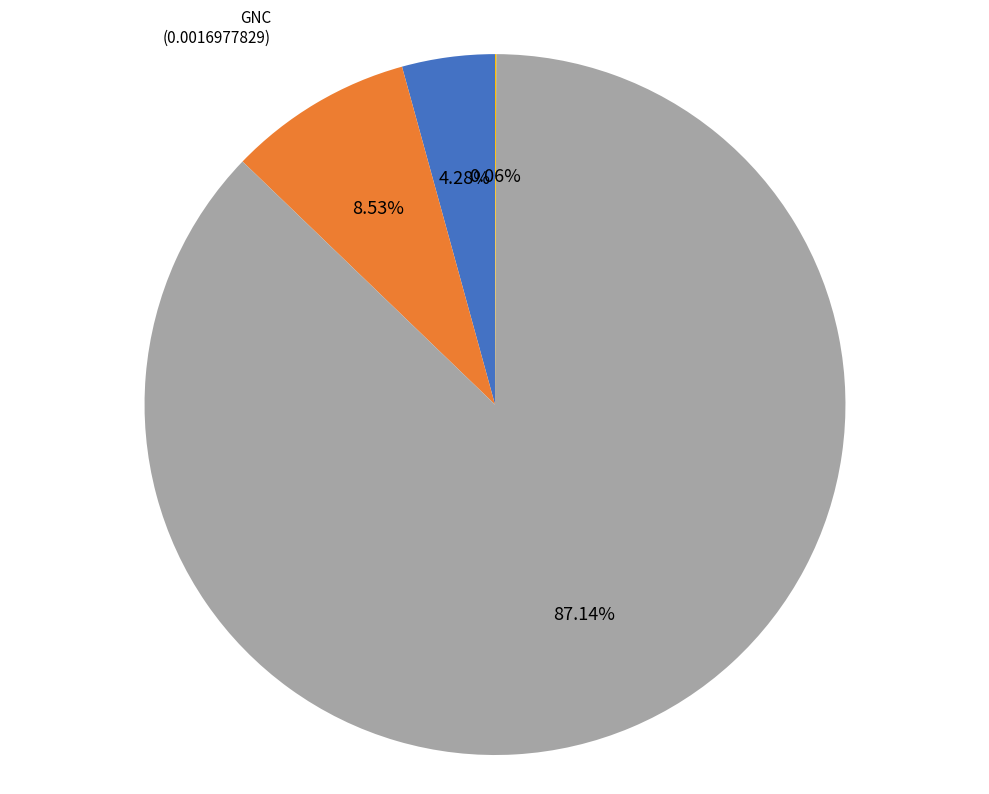

Which category has the biggest portion of the pie?

汤臣倍健